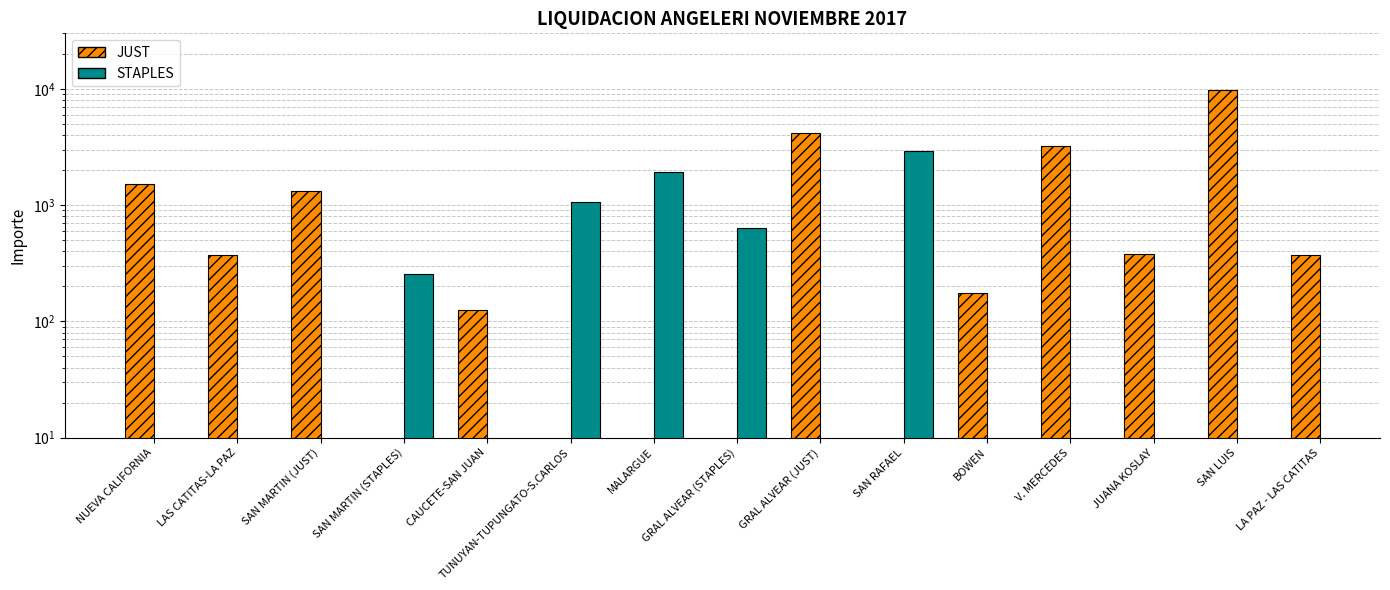

What is the difference between the second highest and minimum values in the STAPLES series?

423.0